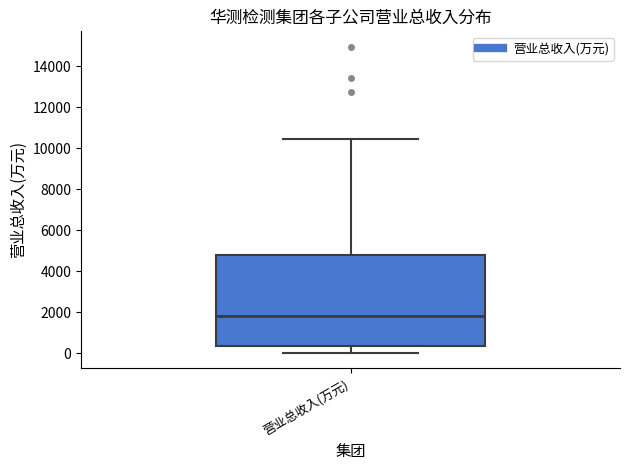

Read this box plot against the y-axis: the position of the median line, the range covered by the box, and the ends of both whiskers. The values are not printed on the chart, so give them approximately, as read against the axis.

median 1800, box 400 to 4800, whiskers 0 to 10400